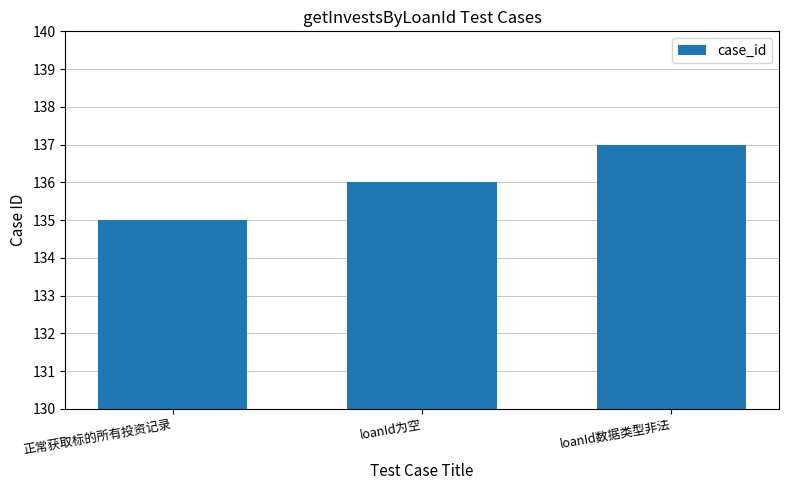

Which label corresponds to the smallest value in the chart?

正常获取标的所有投资记录